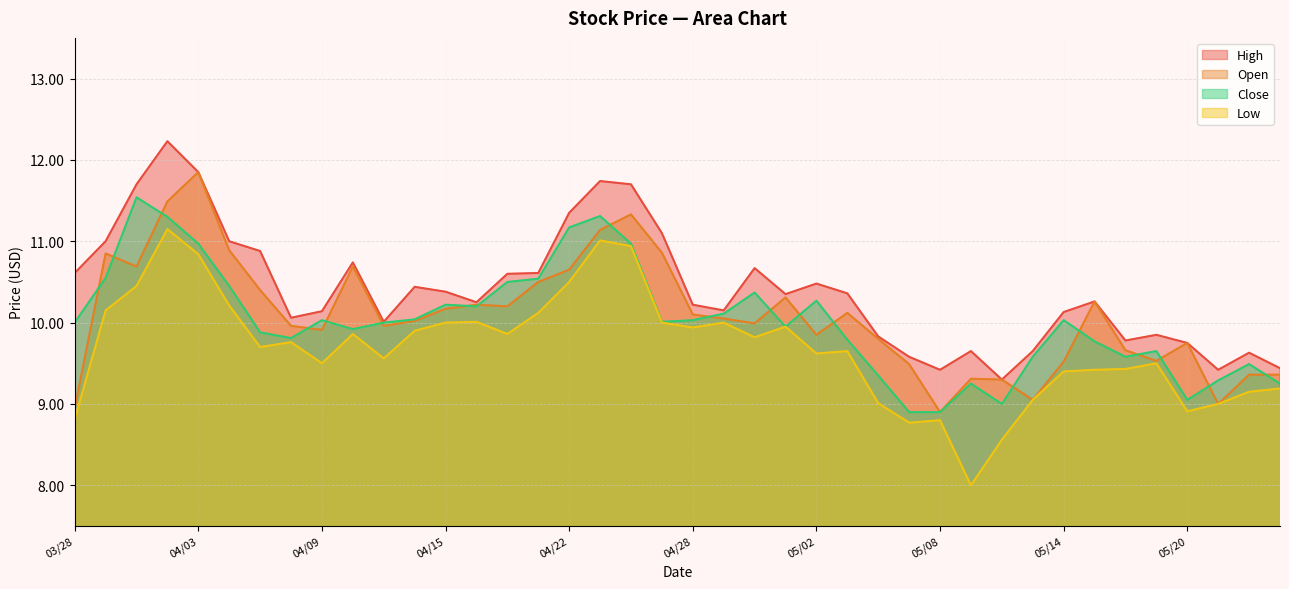

Read the Low value at 05/15.

9.4